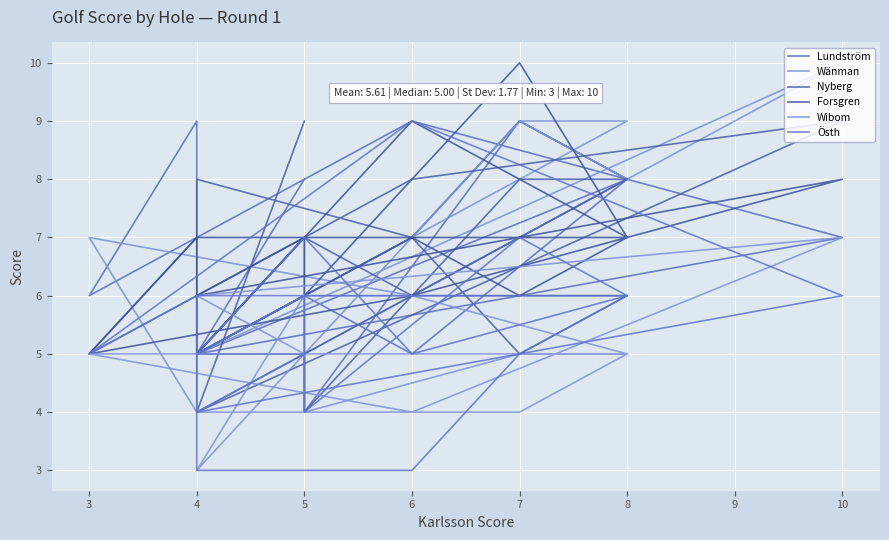

True or false: Wibom has more than 1 points higher than both neighbors.

True